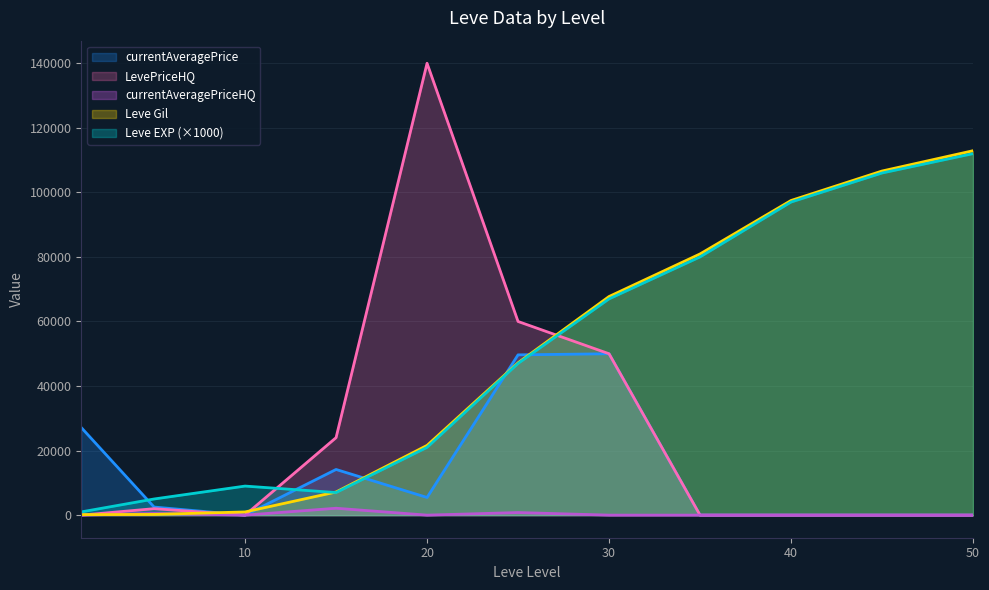

What is the difference between the highest and lowest values at 40?

97480